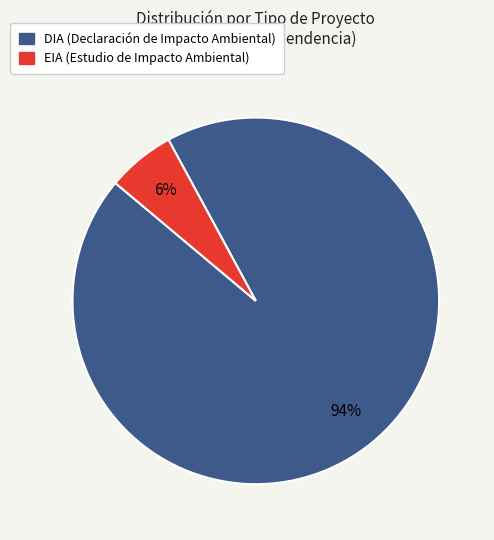

To the nearest percent, what is the average slice percentage?

50%